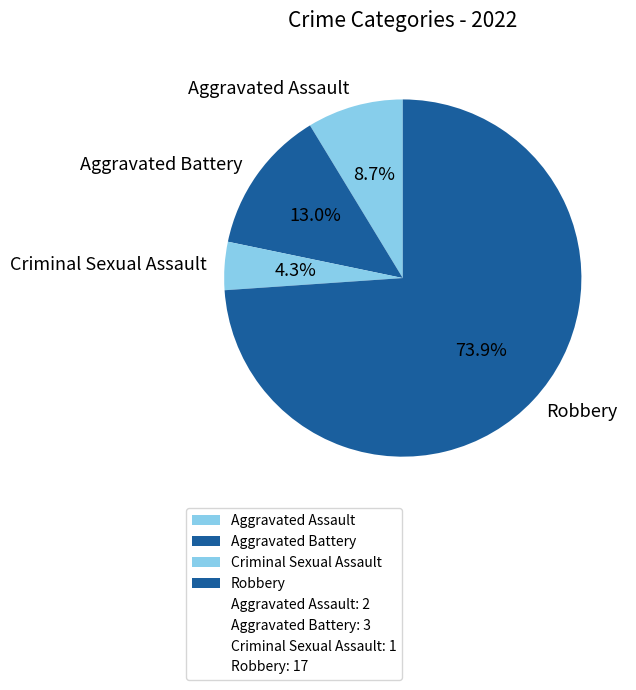

Combined, do Aggravated Assault and Criminal Sexual Assault account for over 50%?

No